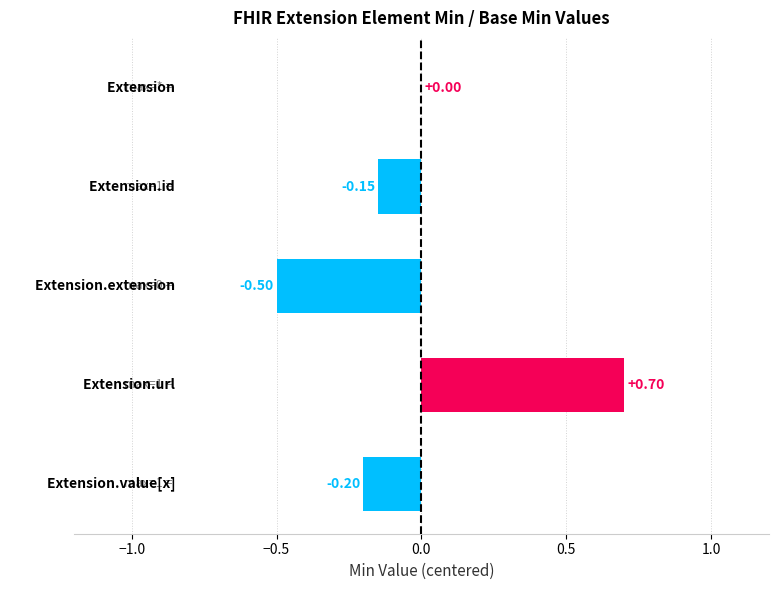

How many categories are shown in the chart?

5